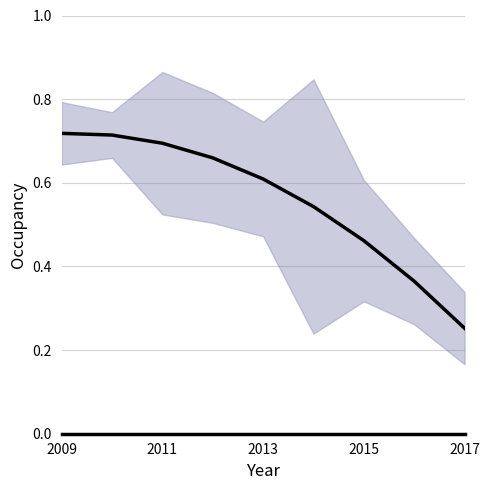

What is the minimum value shown in the chart?

0.3